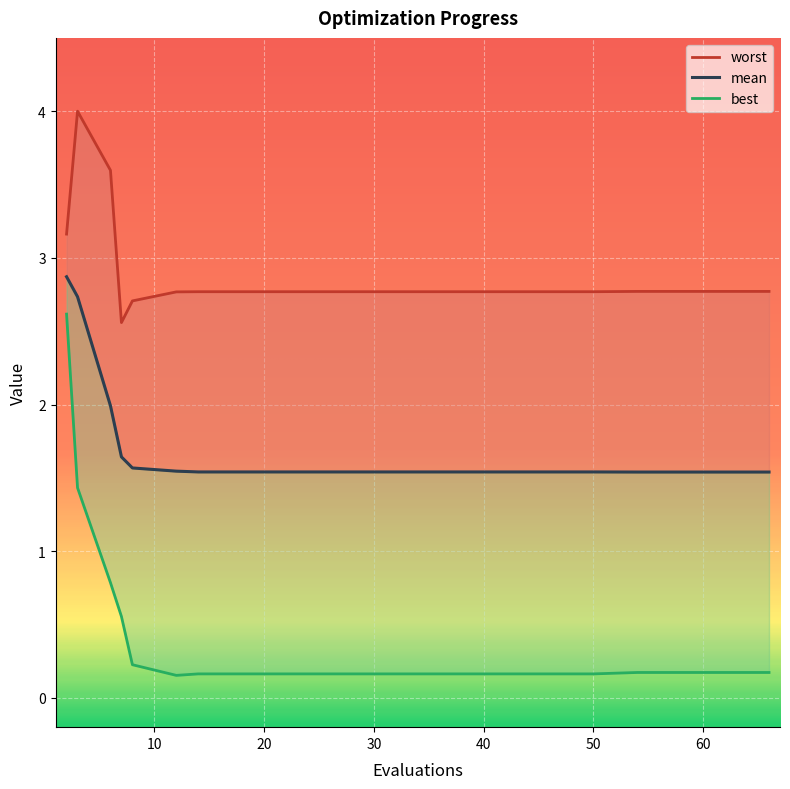

Where is worst nearest to the value 3?

2